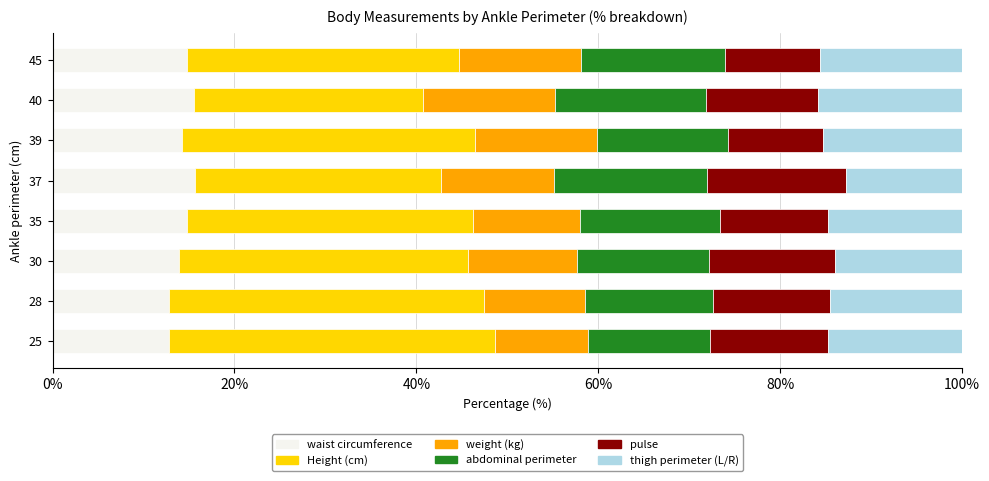

How many data points does each series have?

8